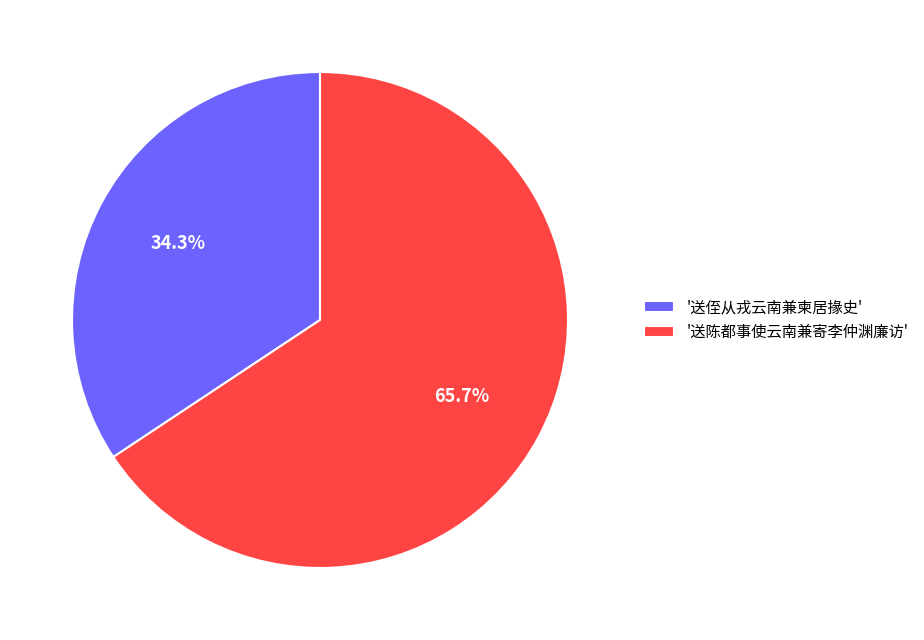

Which has a higher value, '送陈都事使云南兼寄李仲渊廉访' or '送侄从戎云南兼柬居掾史'?

'送陈都事使云南兼寄李仲渊廉访'